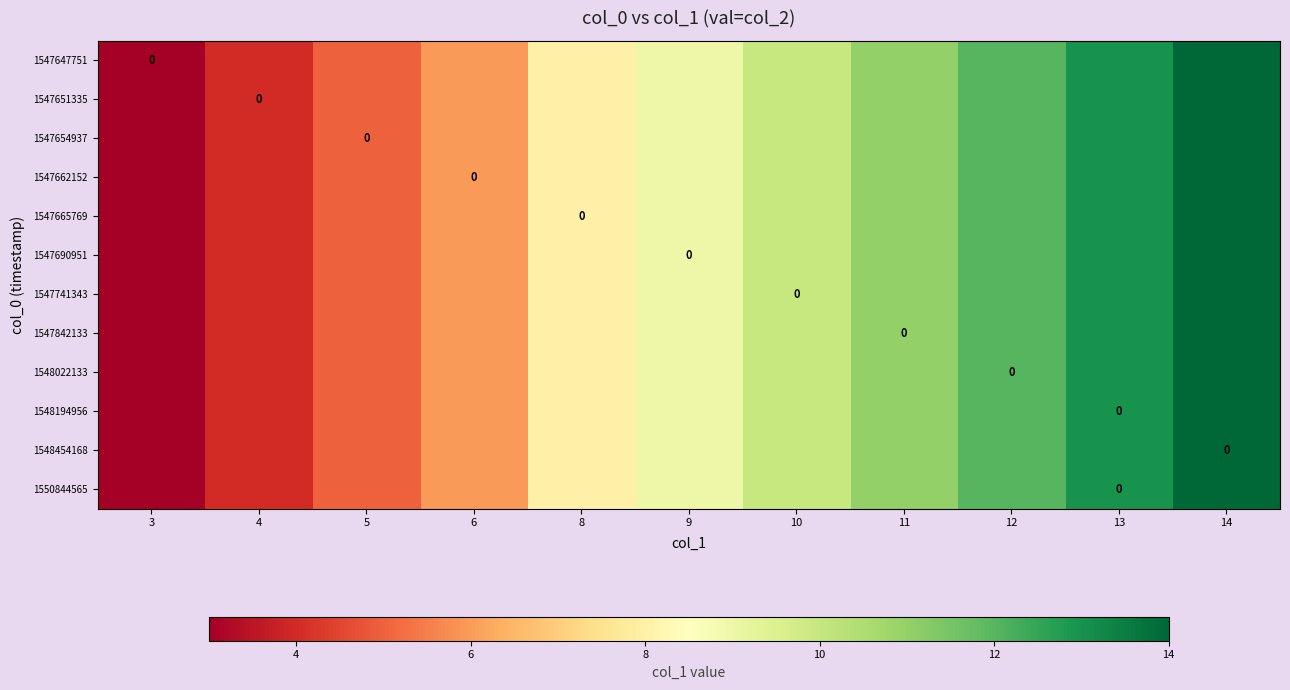

How many series are shown in this chart?

12